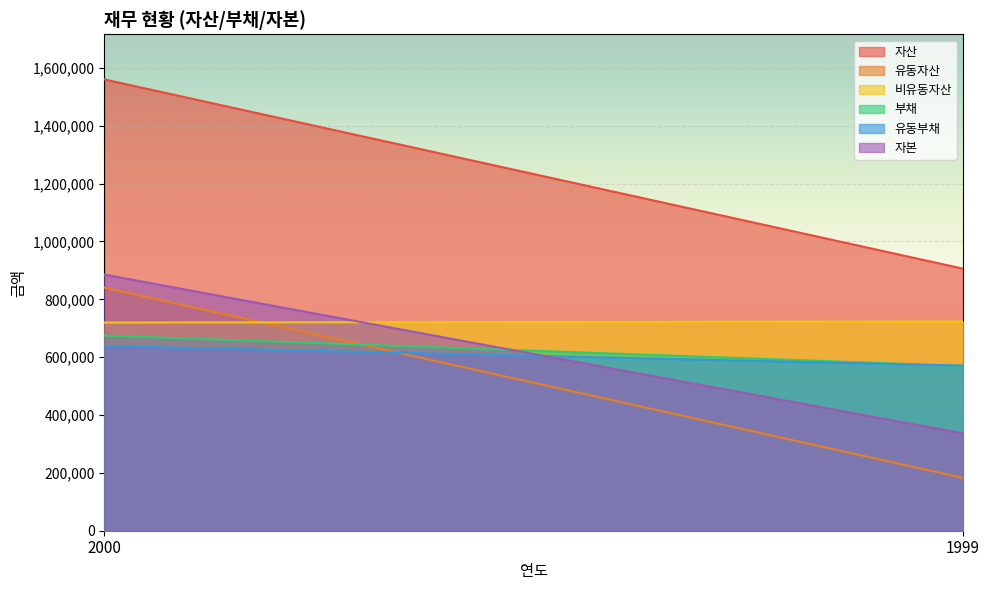

At 2000, list the series in order from smallest to largest.

유동부채, 부채, 비유동자산, 유동자산, 자본, 자산